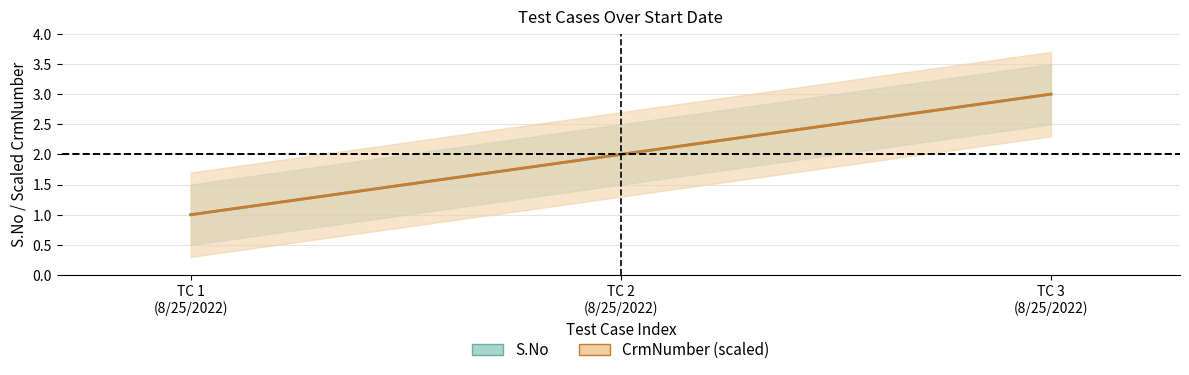

What is the greatest value displayed?

3